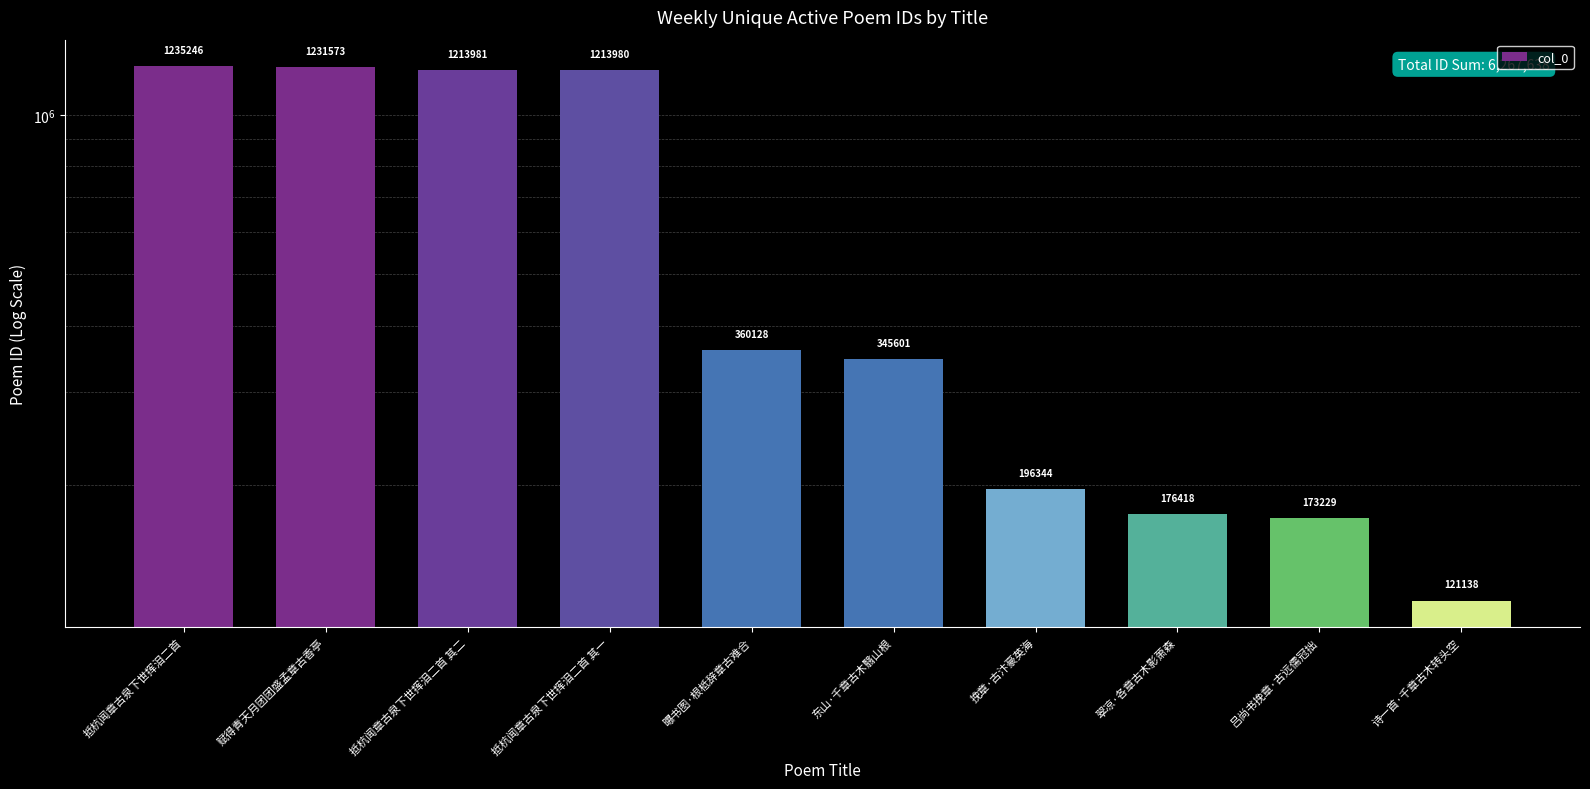

How many series are shown in this chart?

1